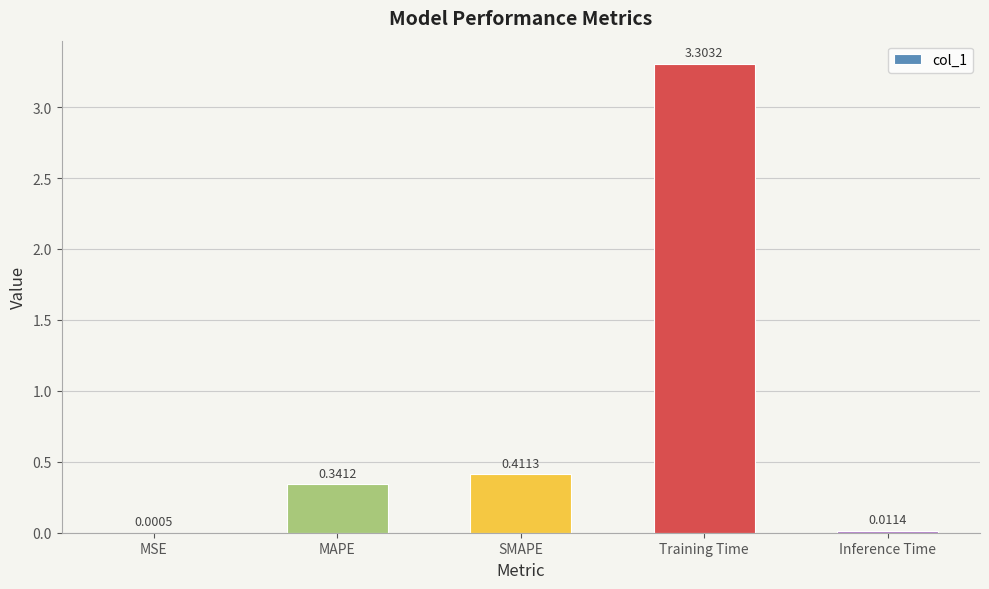

What is the change in value from MAPE to Training Time?

+3.0